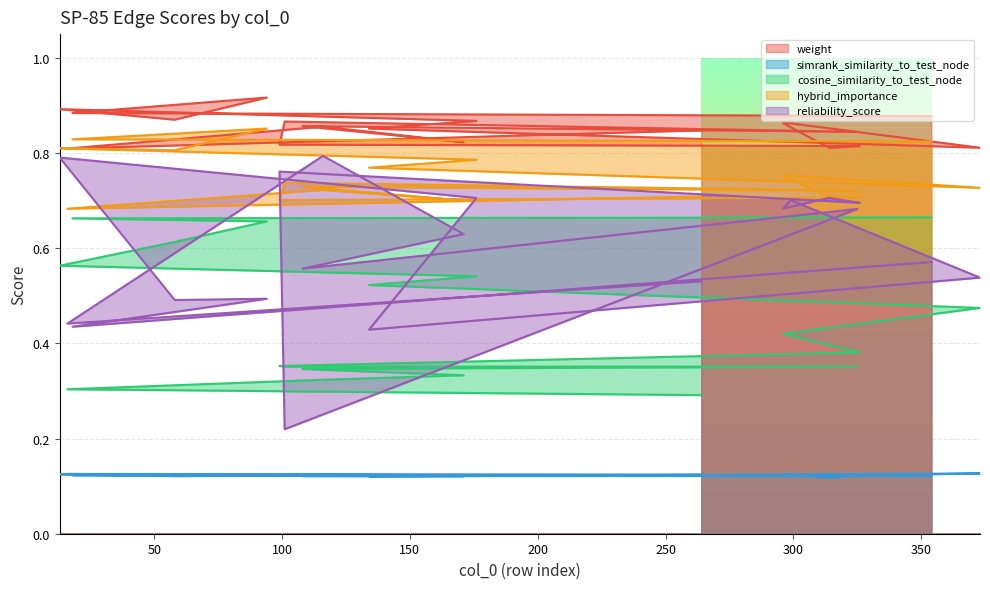

Rank the series by their maximum value, from lowest to highest.

simrank_similarity_to_test_node, cosine_similarity_to_test_node, reliability_score, hybrid_importance, weight